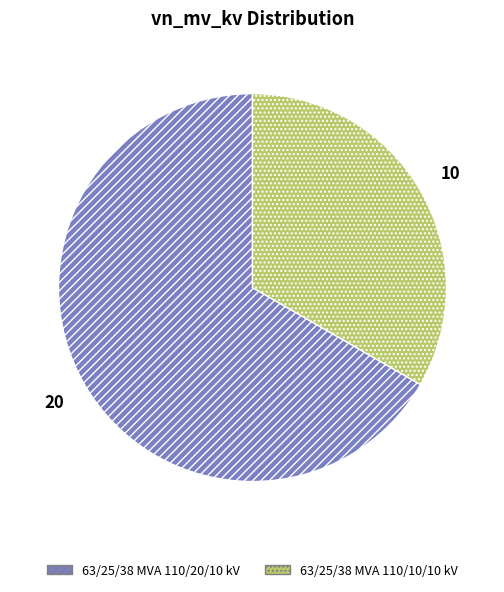

Which slice represents more than half of the pie?

63/25/38 MVA 110/20/10 kV